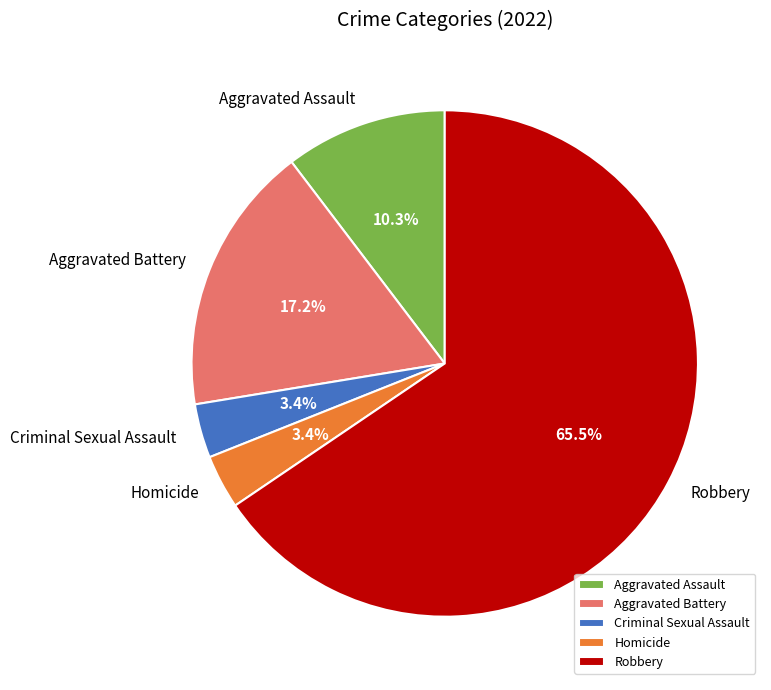

What portion of the pie excludes Aggravated Battery?

82.8%